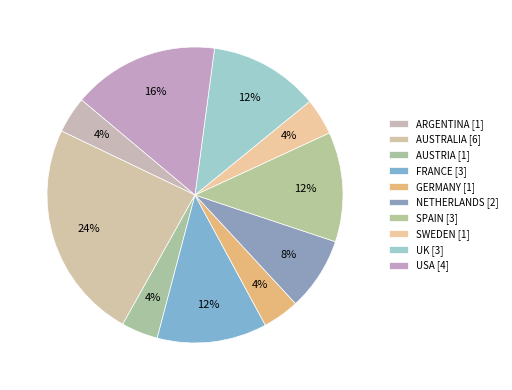

How many slices are in this pie chart?

10